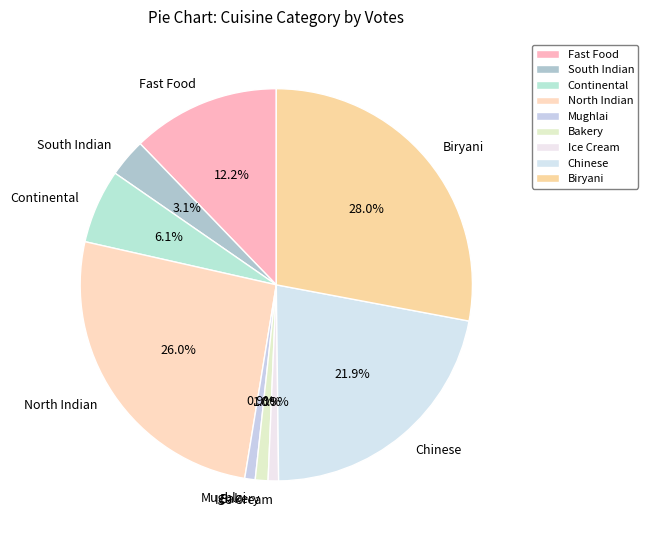

Between Bakery and South Indian, which is larger?

South Indian